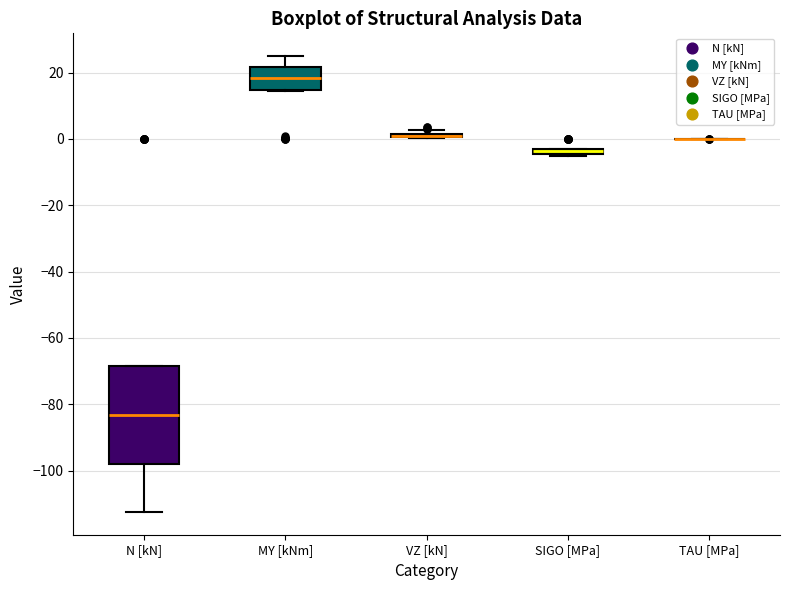

Where is the lower edge of the box for N [kN] on the y-axis? The values are not printed on the chart, so give them approximately, as read against the axis.

-98